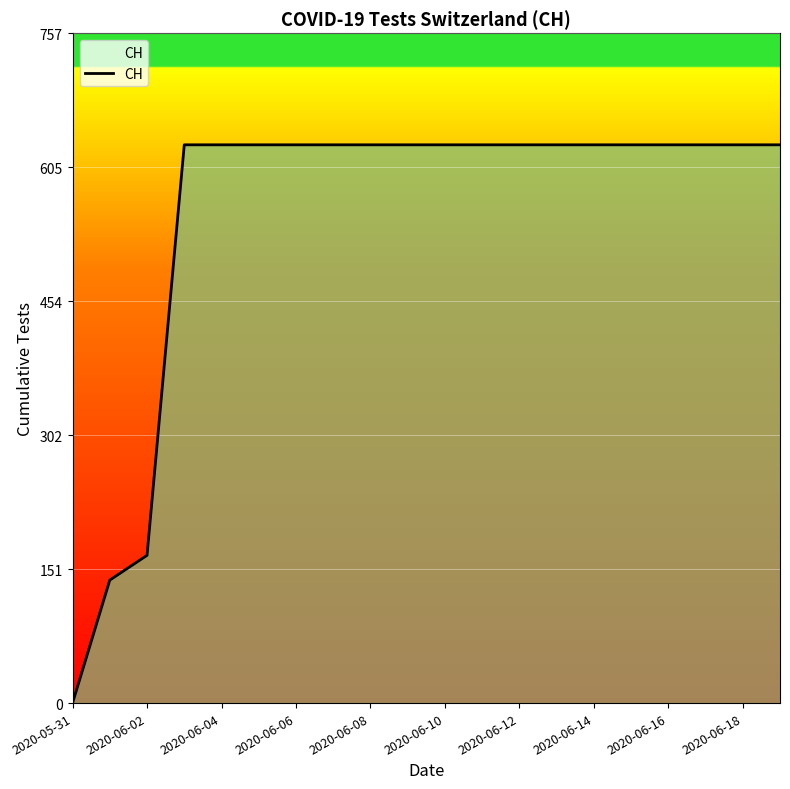

What is the maximum value shown in the chart?

631